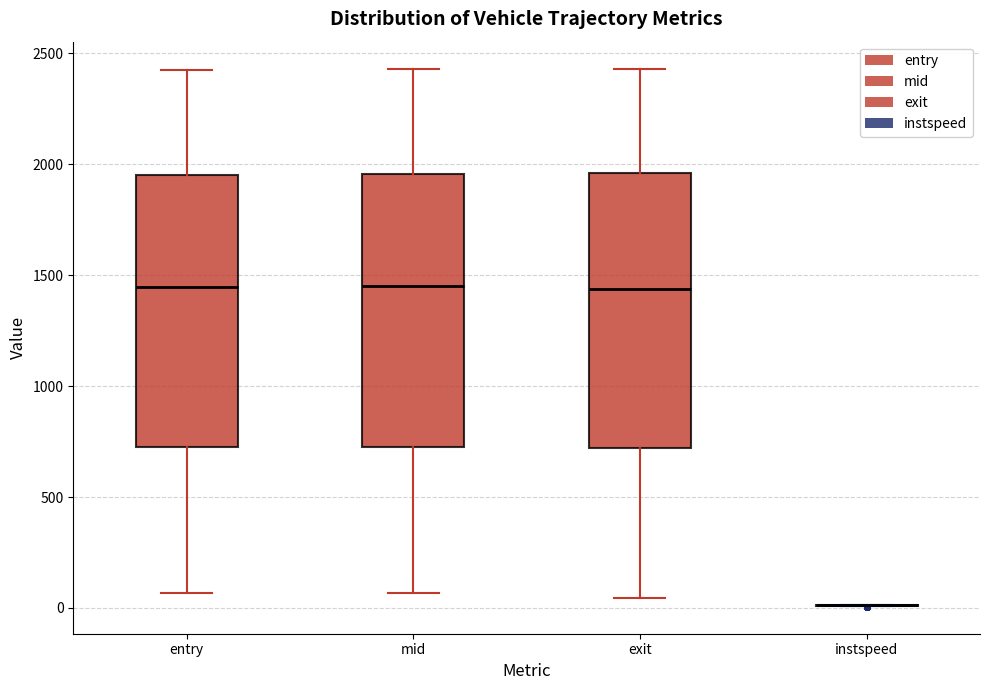

Reading left to right, transcribe this box plot: for each box, give where its median line is, the range the box spans, and where its two whiskers end, as read against the y-axis. The values are not printed on the chart, so give them approximately, as read against the axis.

entry: median 1450, box 700 to 1950, whiskers 50 to 2400
mid: median 1450, box 750 to 1950, whiskers 50 to 2450
exit: median 1450, box 700 to 1950, whiskers 50 to 2450
instspeed: box collapsed to a line at 0, whiskers 0 to 0